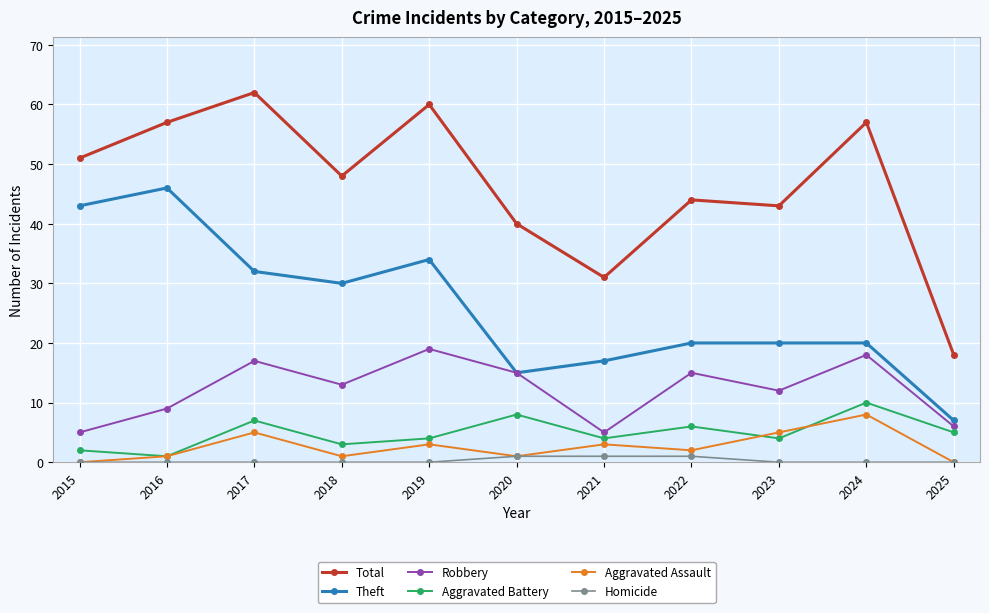

At which category does the chart reach its peak across all series?

2017